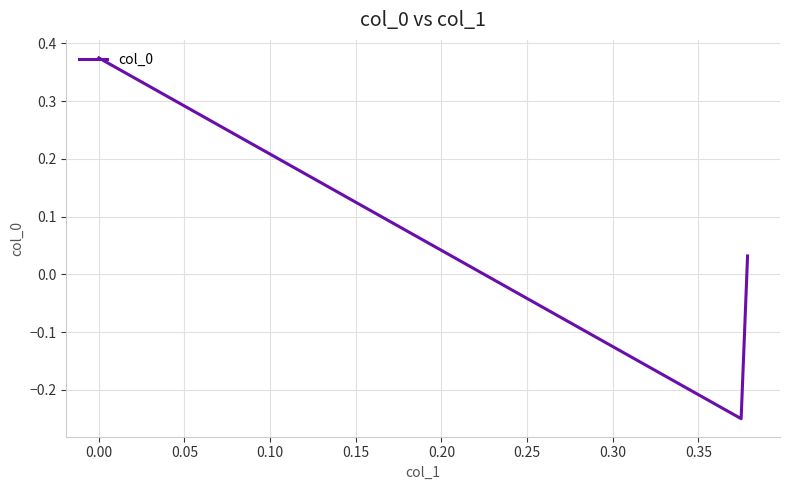

What is the difference between the maximum and second lowest values?

0.3